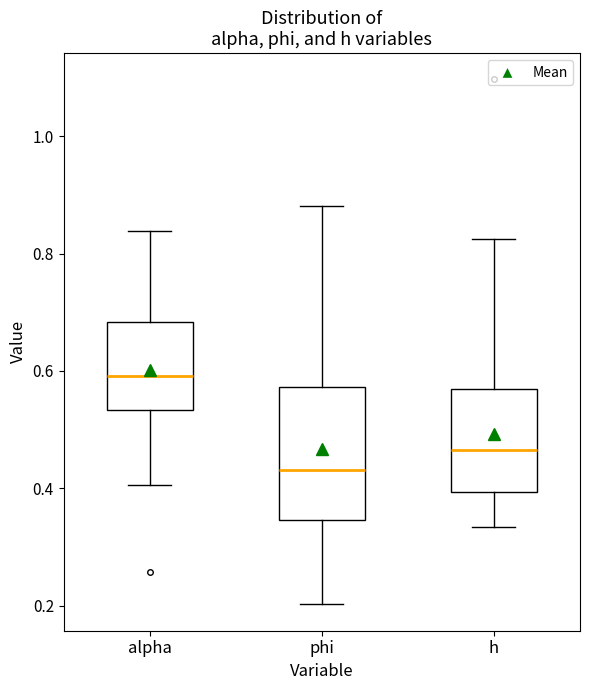

Which box's median line is the lowest?

phi